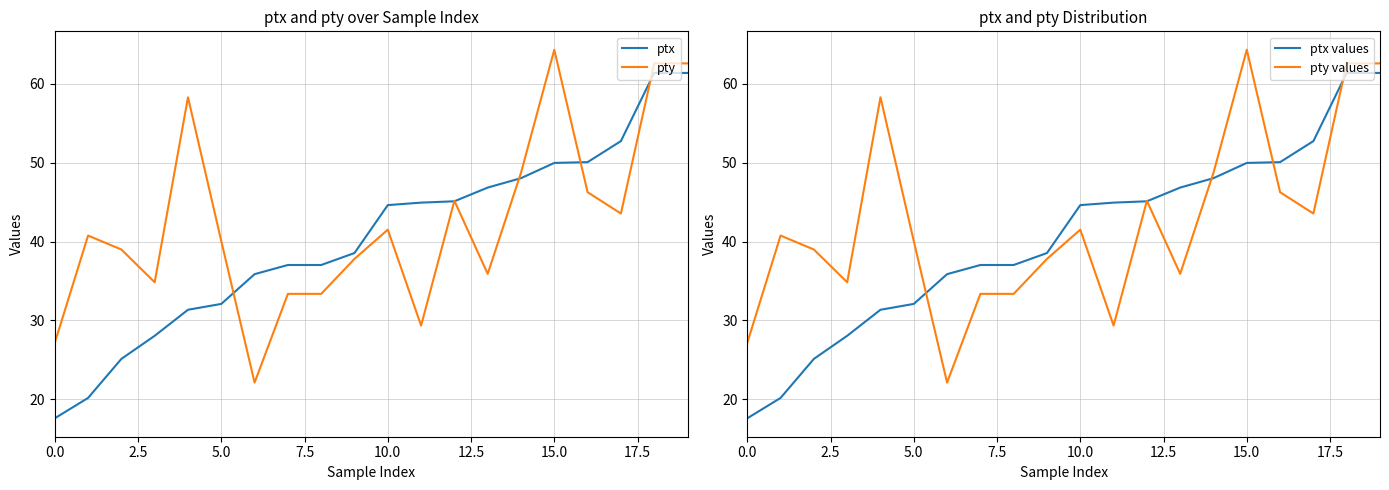

True or false: pty has a value of 46.7 at 0.0.

False